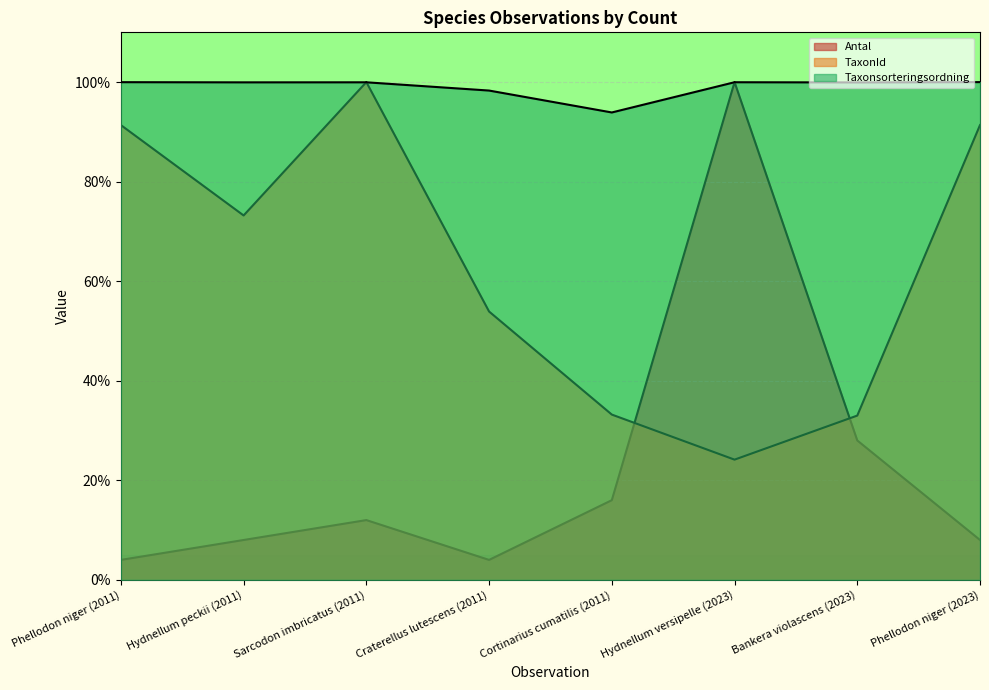

Between Craterellus lutescens (2011) and Bankera violascens (2023), which series saw the biggest shift?

Antal